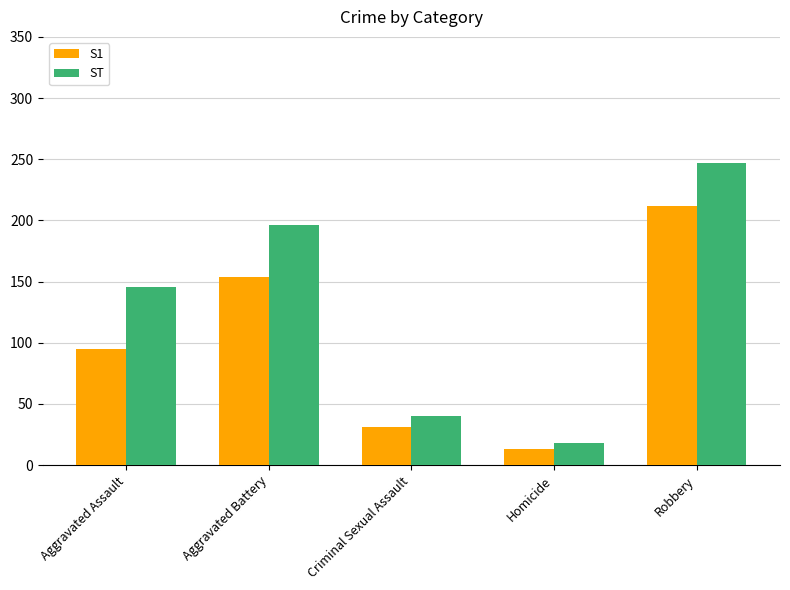

What is the sum of the S1 values at Homicide and Aggravated Assault?

108